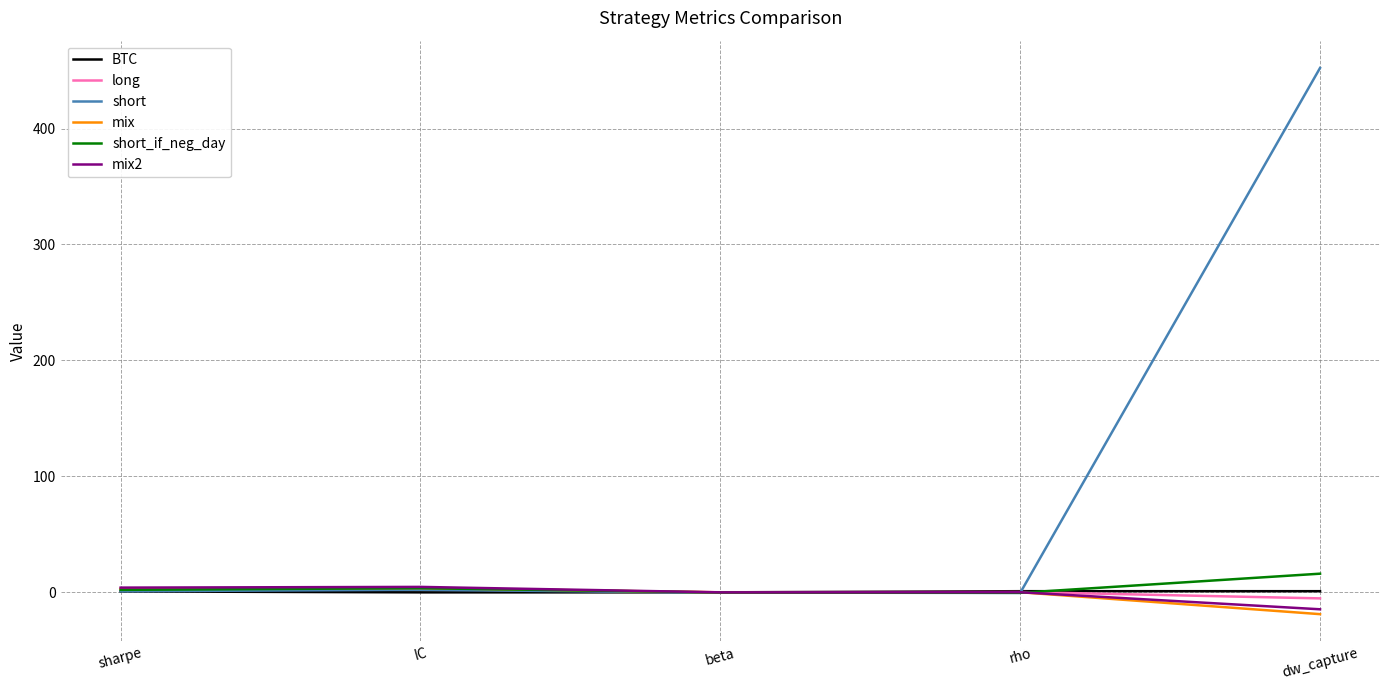

Is the value of BTC at rho greater than the value of short_if_neg_day at dw_capture?

No